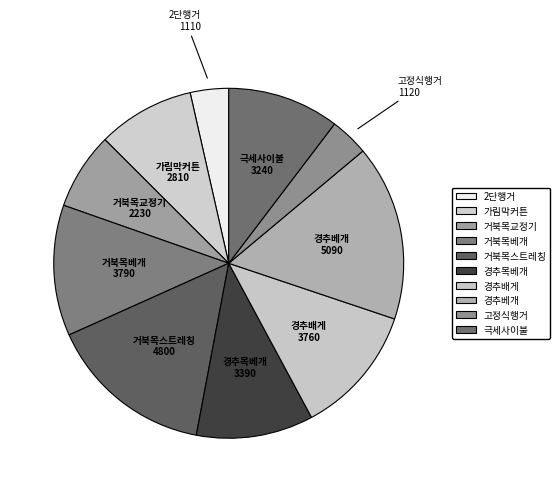

True or false: 고정식행거 accounts for 4% of the total.

True